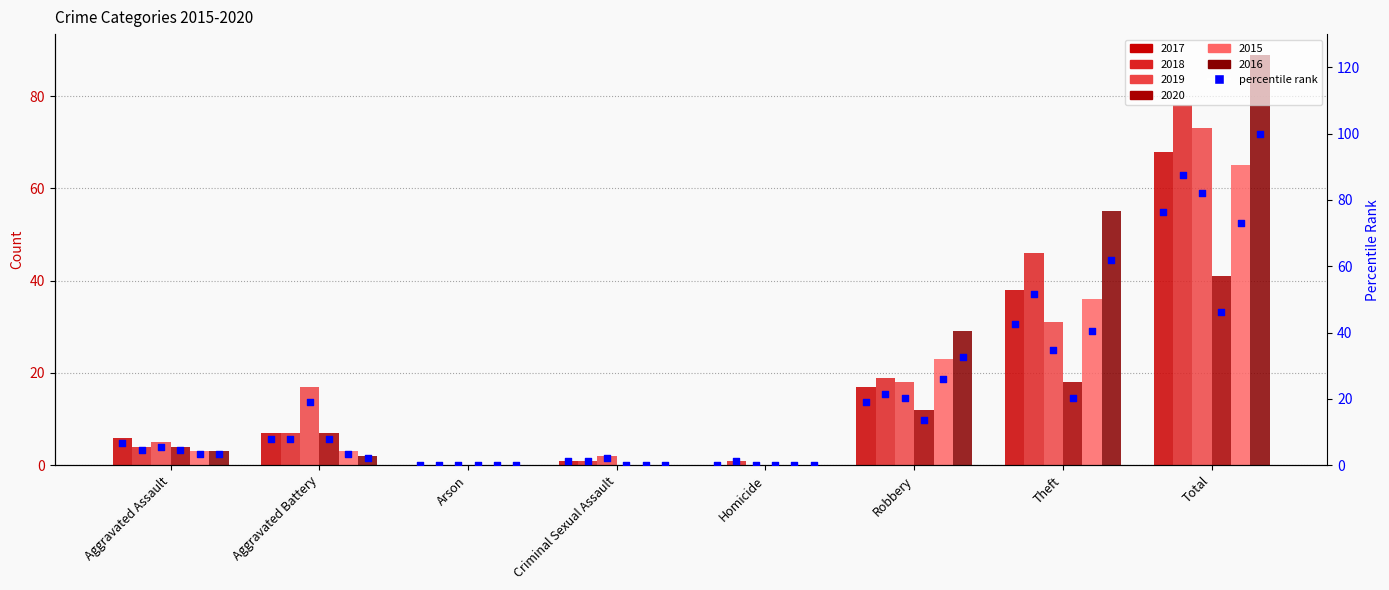

What is the change in value from Homicide to Theft?

+42.7